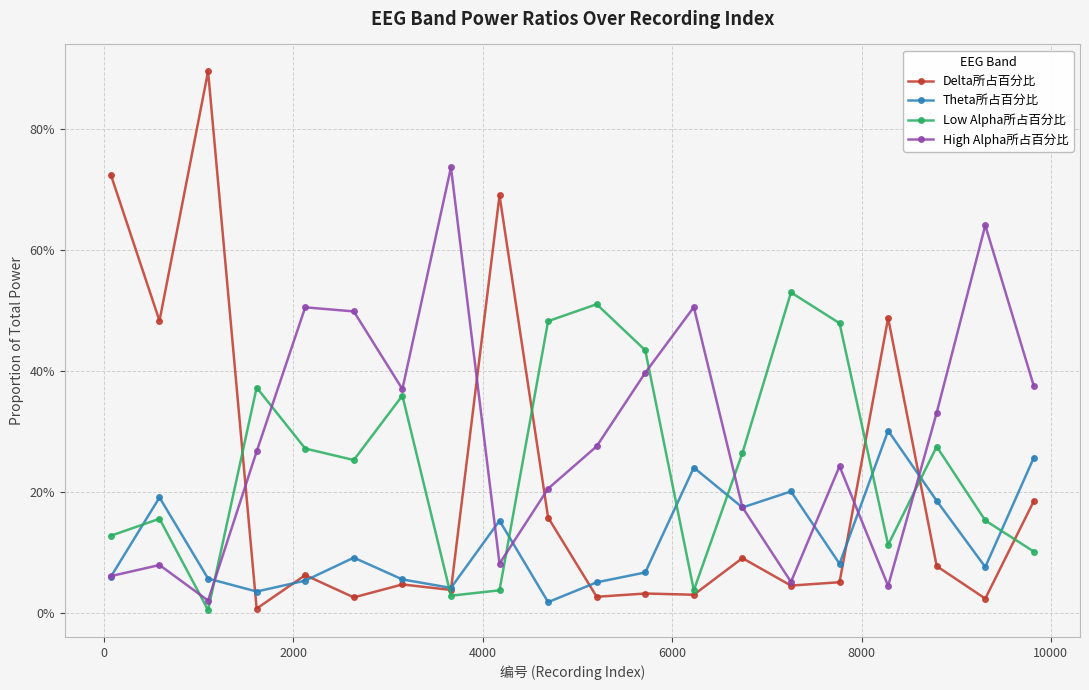

What are all the series names shown in the legend?

Delta所占百分比, Theta所占百分比, Low Alpha所占百分比, High Alpha所占百分比